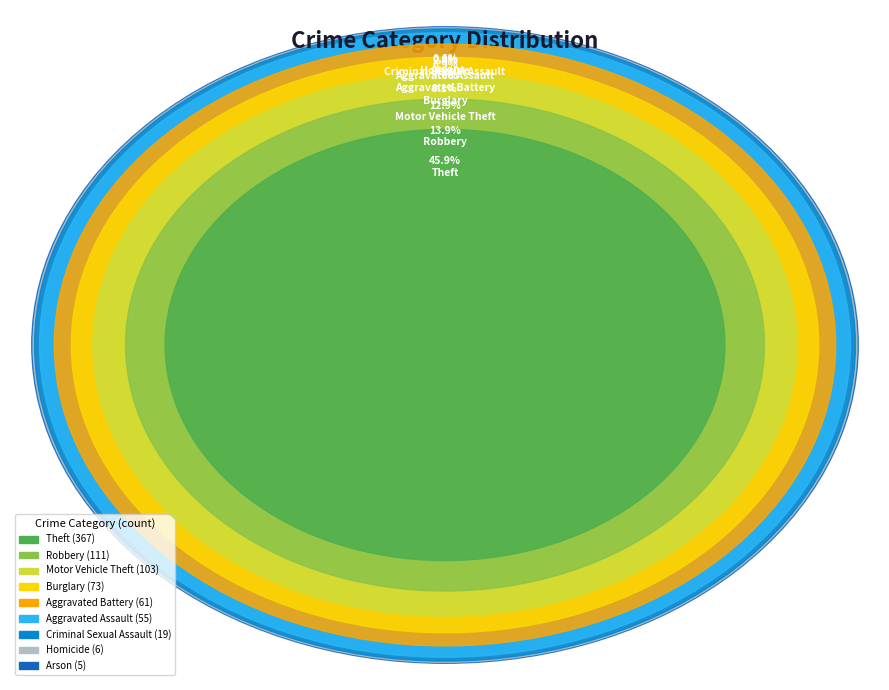

To the nearest percent, what portion does Arson represent?

1%